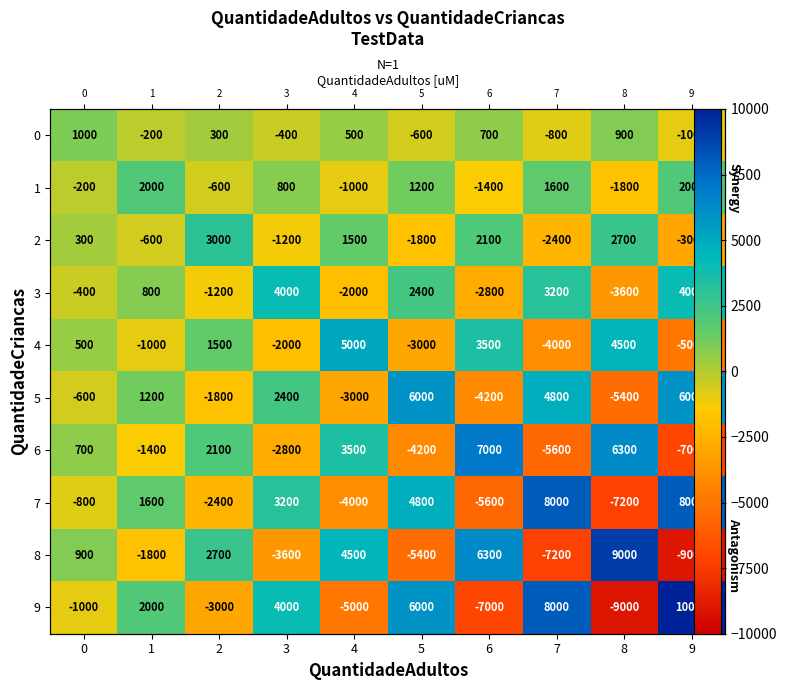

What is the difference between the maximum and minimum values in the 5 series?

11400